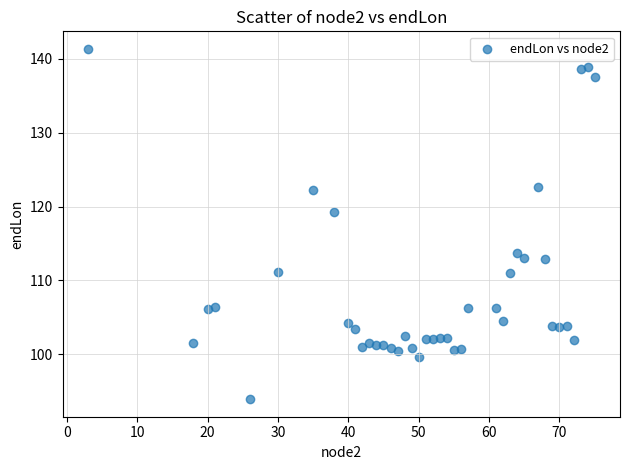

What is the range of Y values (max minus min)?

47.4